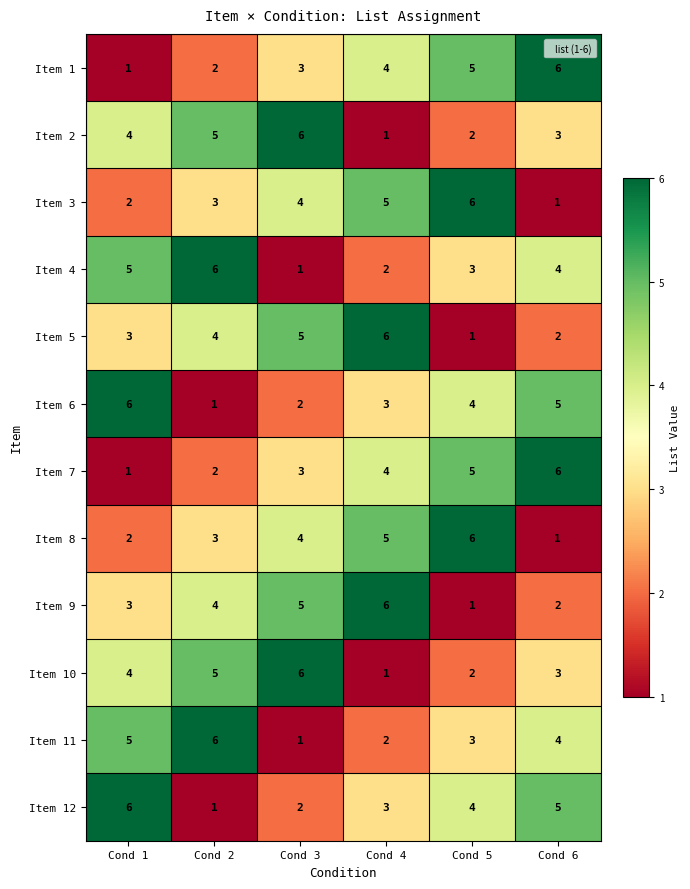

How many Item 4 values are between 2 and 5?

4